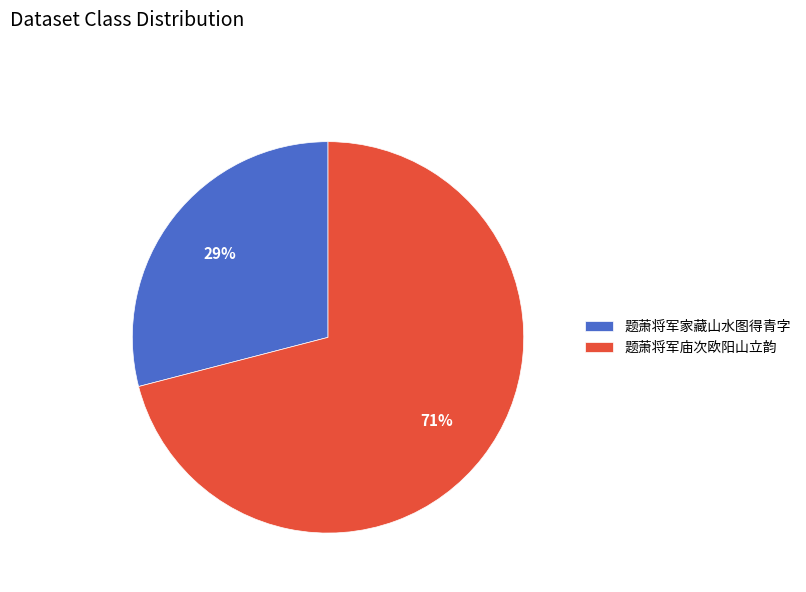

Which has a higher value, 题萧将军庙次欧阳山立韵 or 题萧将军家藏山水图得青字?

题萧将军庙次欧阳山立韵